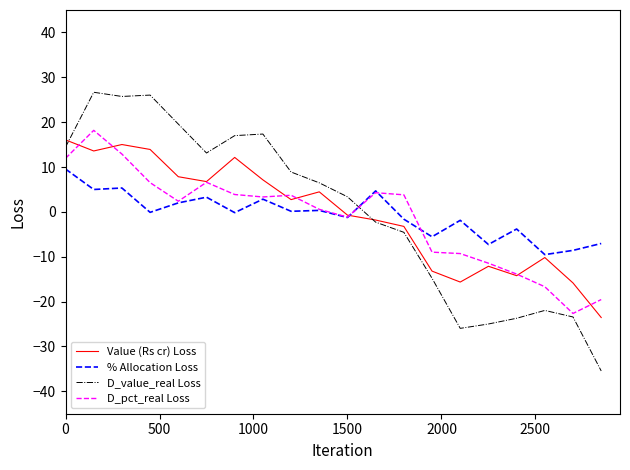

What are all the series names shown in the legend?

Value (Rs cr) Loss, % Allocation Loss, D_value_real Loss, D_pct_real Loss